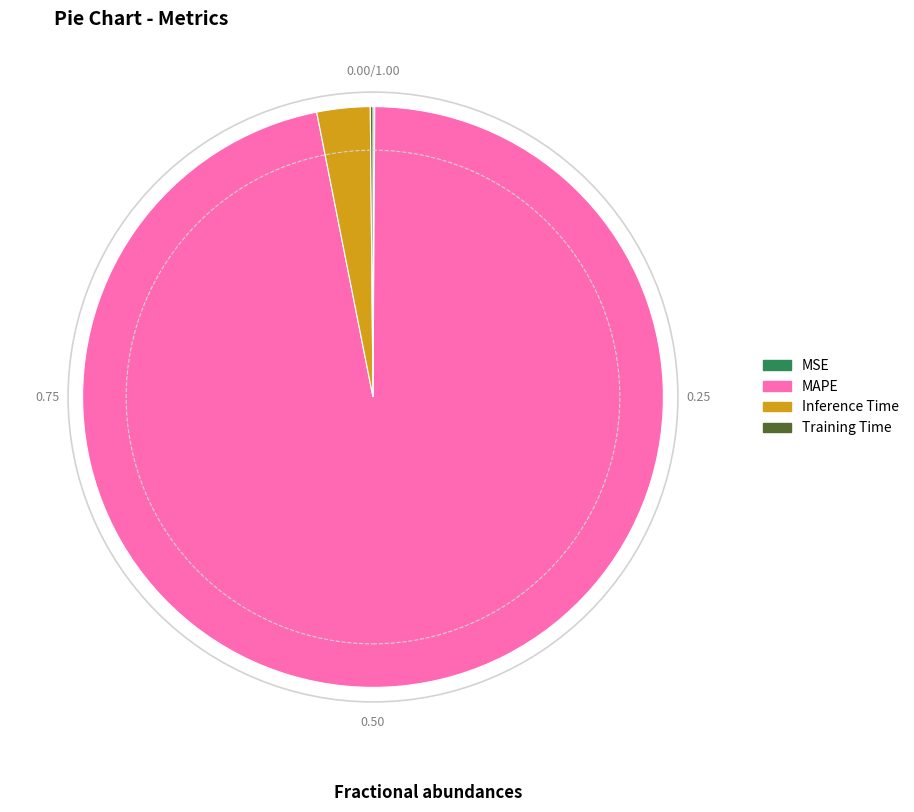

Is there any slice that represents more than half of the pie?

Yes